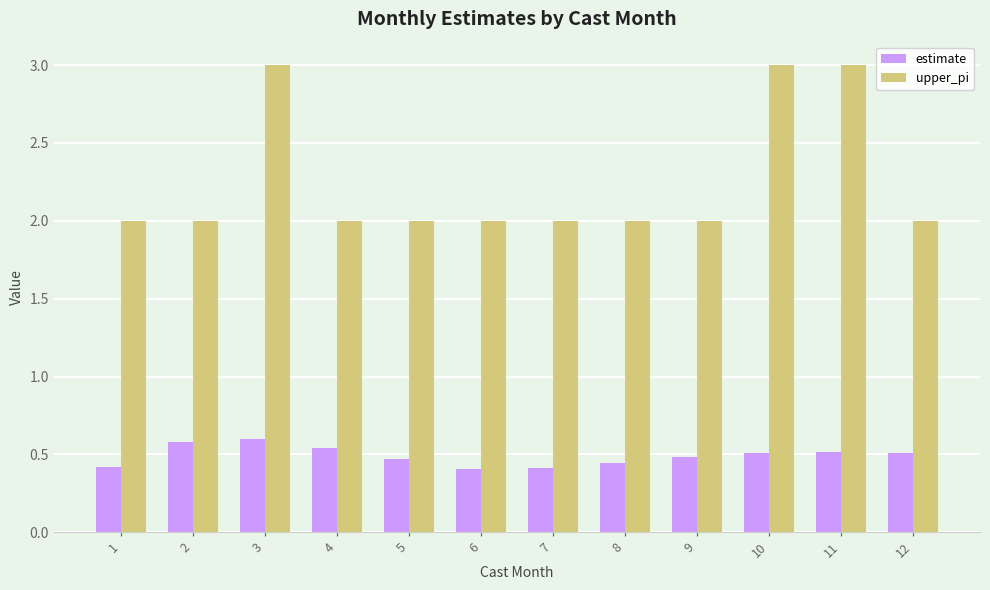

What is the value of the upper_pi bar at the 8th from the left?

2.0